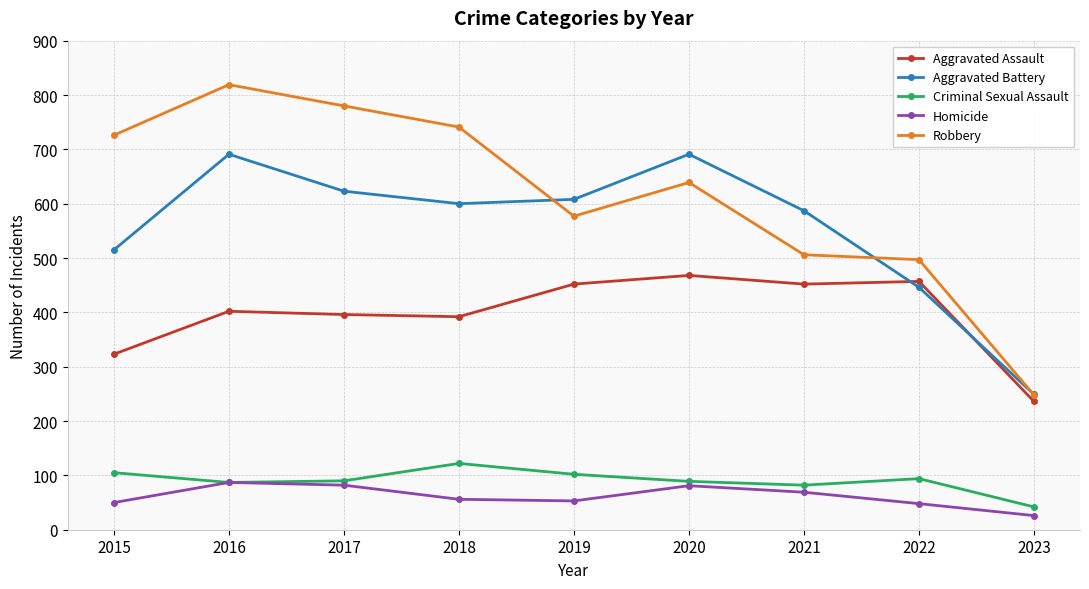

What is the difference between the second highest and second lowest values in the Robbery series?

283